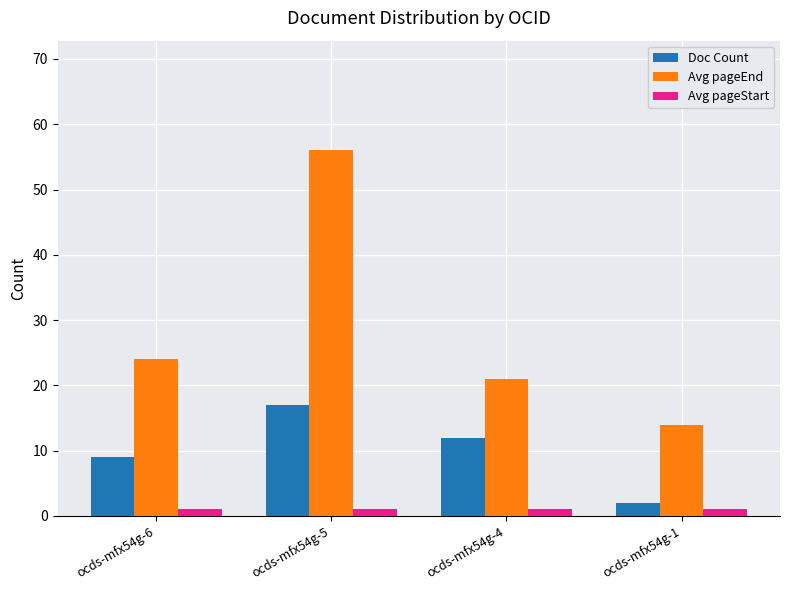

Reading left to right, extract all data points from this chart.

Doc Count: ocds-mfx54g-6=9	ocds-mfx54g-5=17	ocds-mfx54g-4=12	ocds-mfx54g-1=2
Avg pageEnd: ocds-mfx54g-6=24	ocds-mfx54g-5=56	ocds-mfx54g-4=21	ocds-mfx54g-1=14
Avg pageStart: ocds-mfx54g-6=1	ocds-mfx54g-5=1	ocds-mfx54g-4=1	ocds-mfx54g-1=1